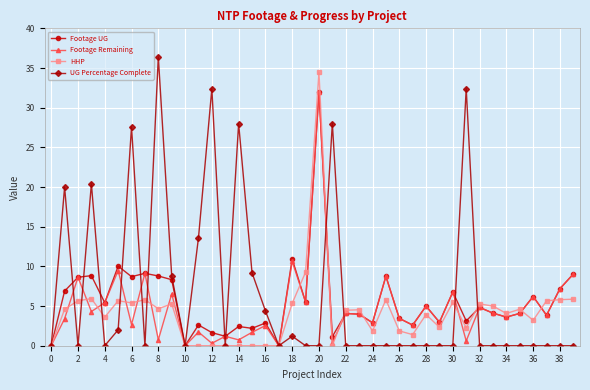

Which series has the largest range (max minus min)?

UG Percentage Complete